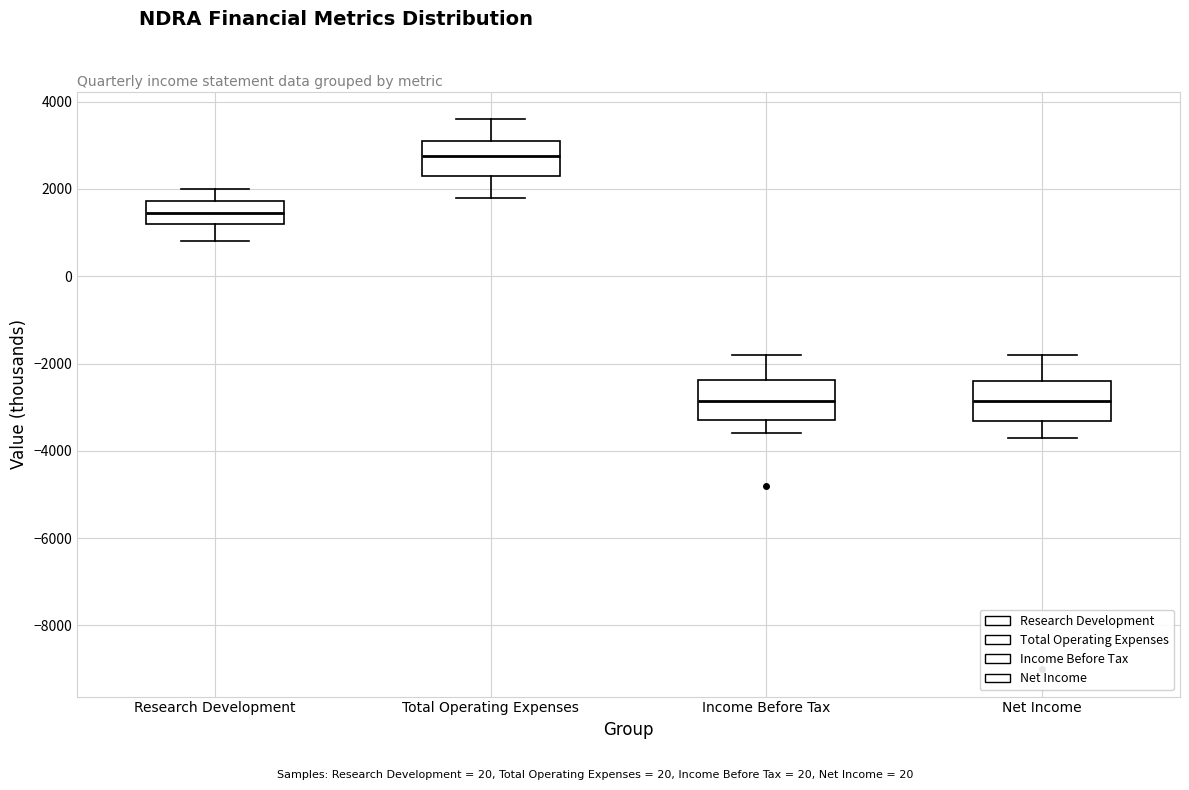

Reading left to right, read every box against the y-axis: the position of its median line, the range the box covers, and the ends of its whiskers. The values are not printed on the chart, so give them approximately, as read against the axis.

Research Development: median 1400, box 1200 to 1800, whiskers 800 to 2000
Total Operating Expenses: median 2800, box 2400 to 3200, whiskers 1800 to 3600
Income Before Tax: median -2800, box -3200 to -2400, whiskers -3600 to -1800
Net Income: median -2800, box -3400 to -2400, whiskers -3600 to -1800